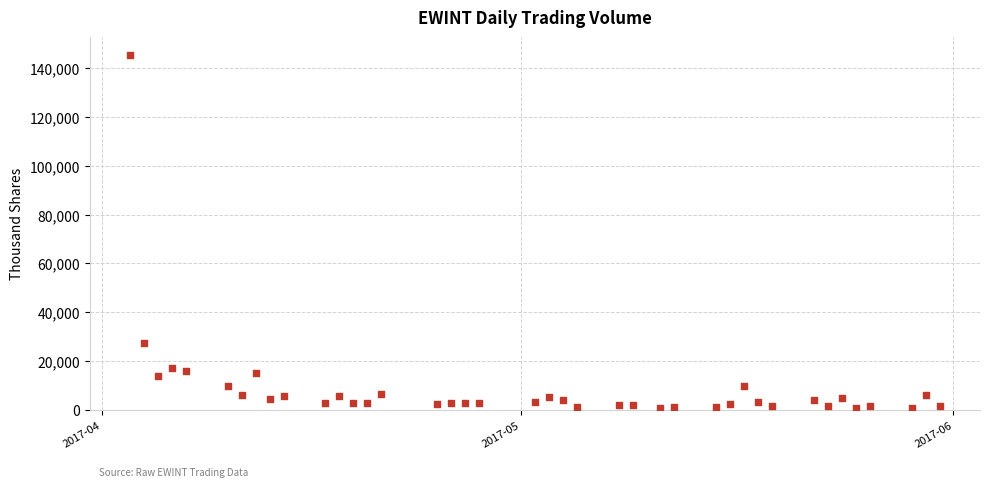

What is the range of X values (max minus min)?

58.0